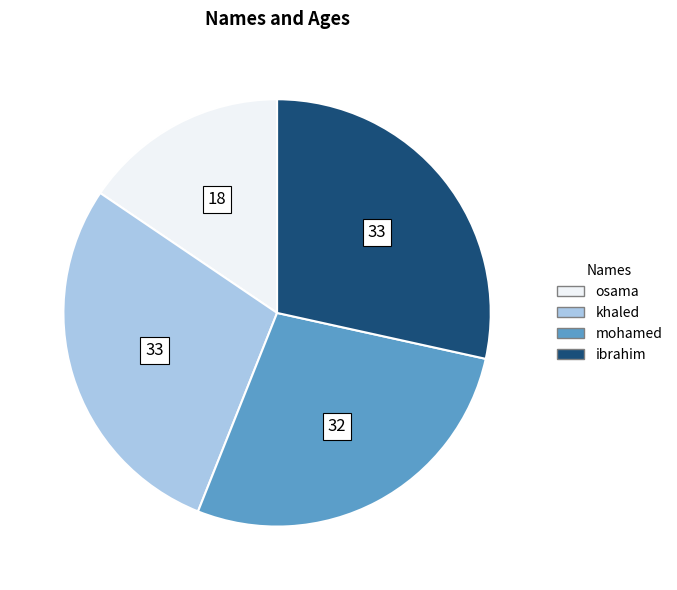

Which category has the smallest portion of the pie?

osama